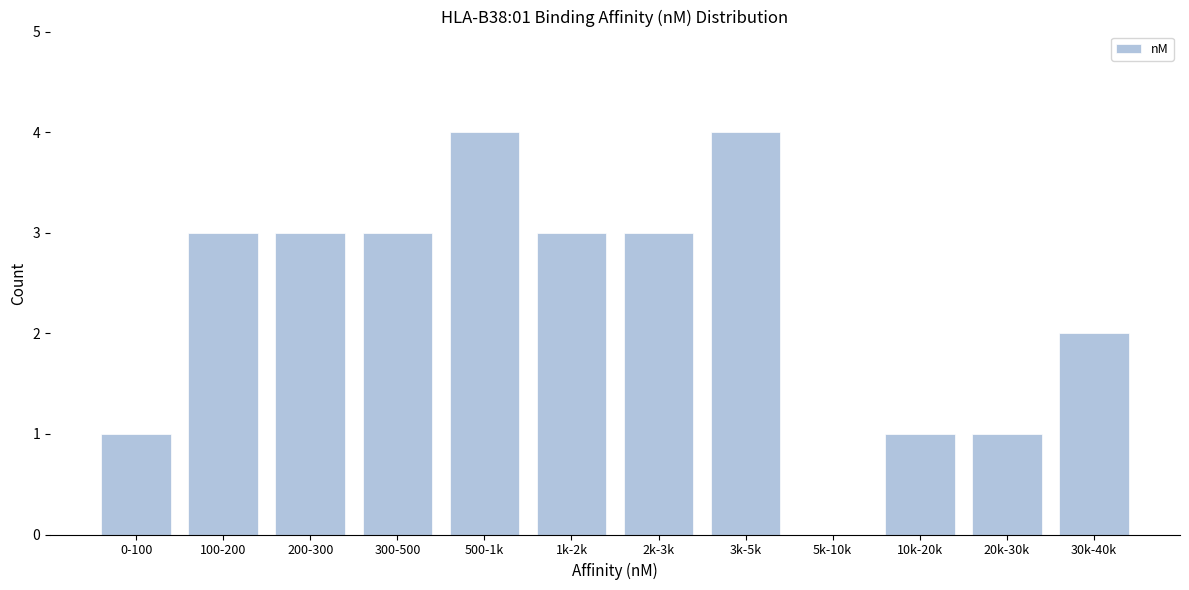

Reading right to left, list all the values displayed in this chart.

30k-40k=2	20k-30k=1	10k-20k=1	5k-10k=0	3k-5k=4	2k-3k=3	1k-2k=3	500-1k=4	300-500=3	200-300=3	100-200=3	0-100=1